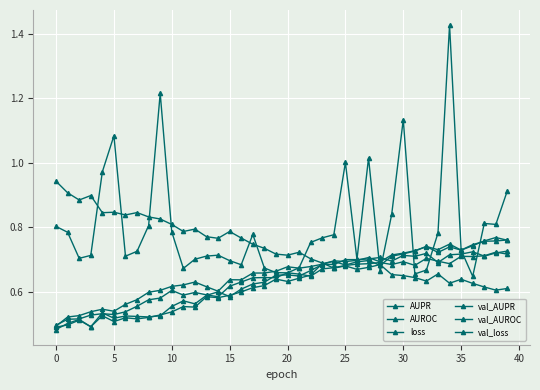

How many data points does each series have?

40